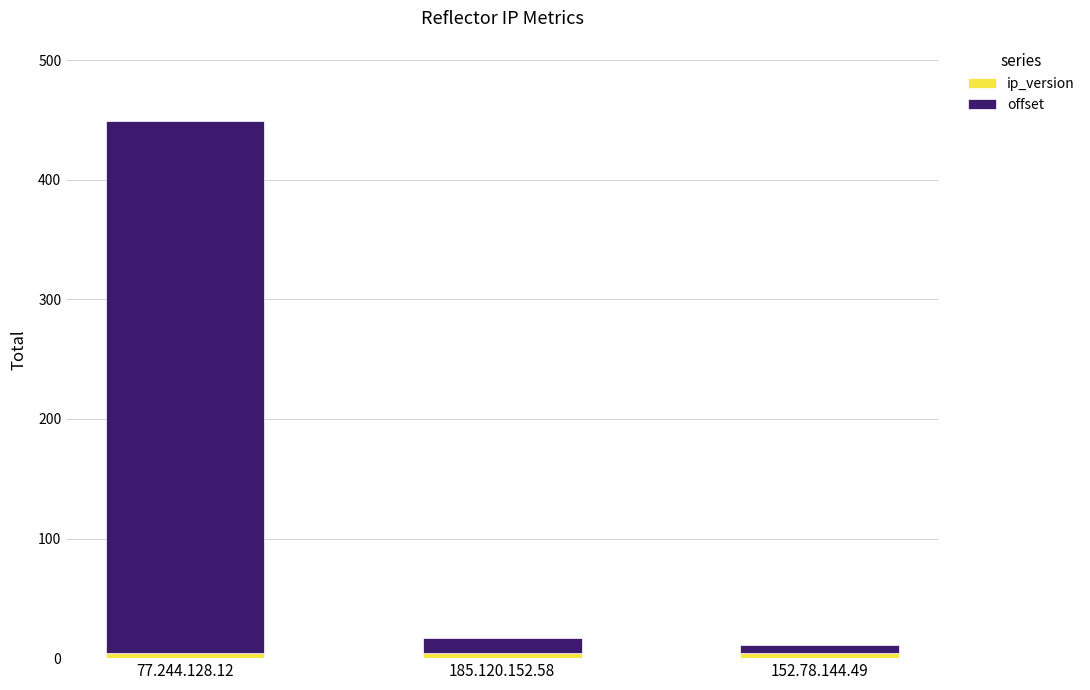

At which category is the sum across all series the highest?

77.244.128.12